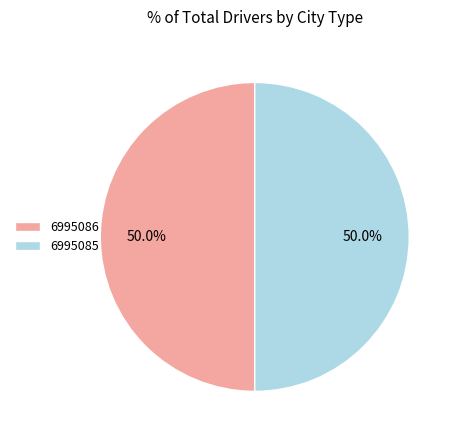

Combined, what portion of the pie is 6995085 and 6995086?

100.0%